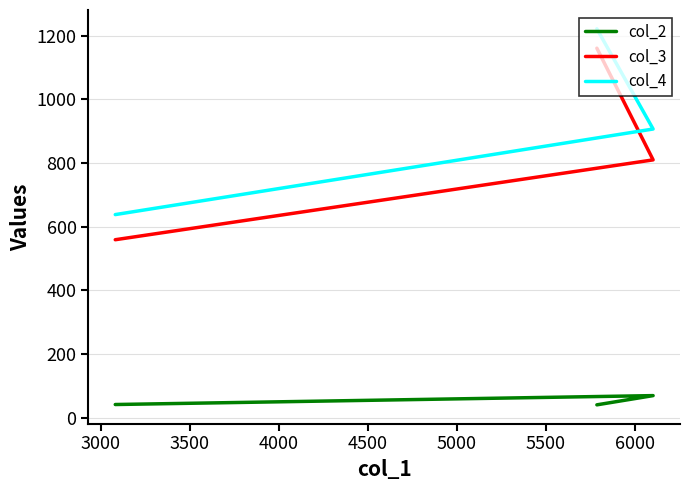

What is the sum of all col_3 values?

2530